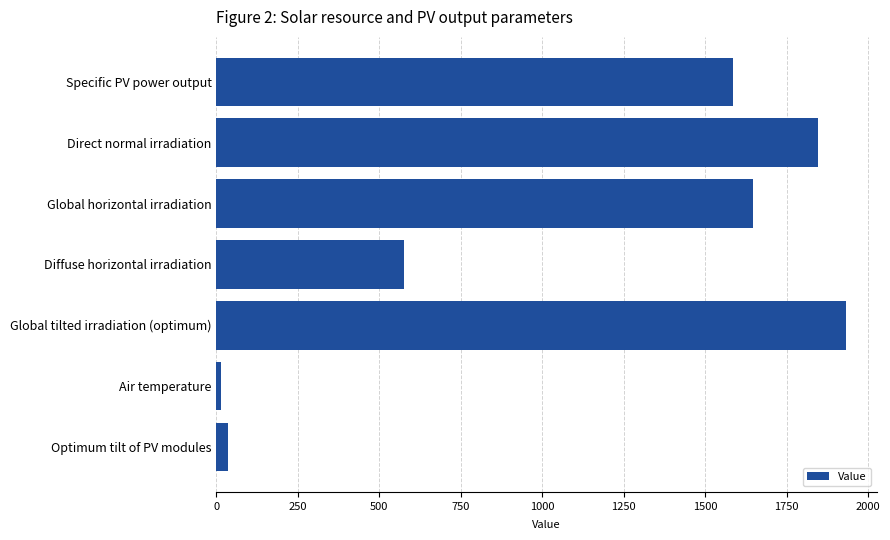

Reading top to bottom, what are all the values shown in this chart?

1586.2	1845.5	1645.1	577.1	1930.5	13.8	35.0